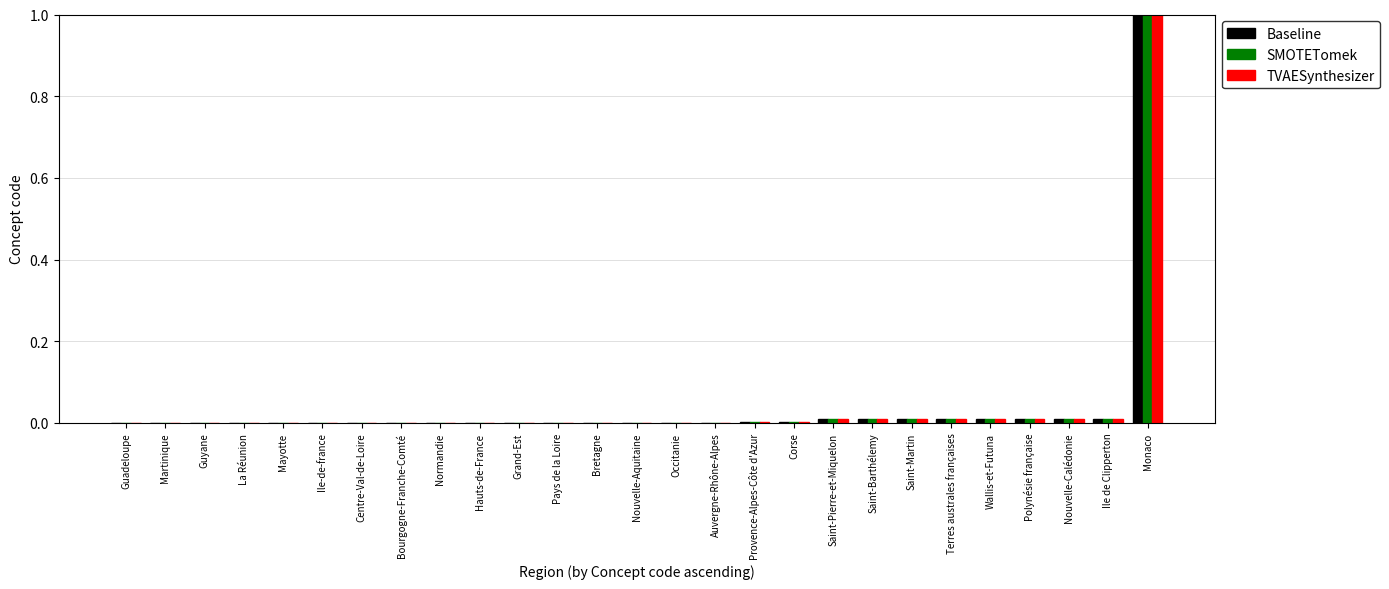

The value of Baseline at Bretagne is 0.0. True or false?

True